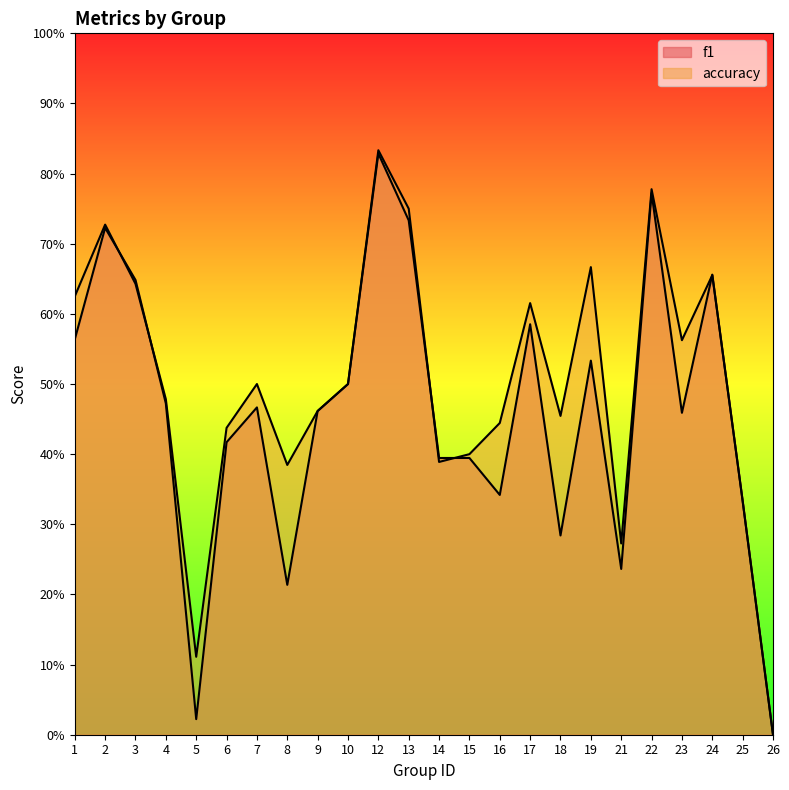

After their last crossing, which series has the higher values: f1 or accuracy?

f1